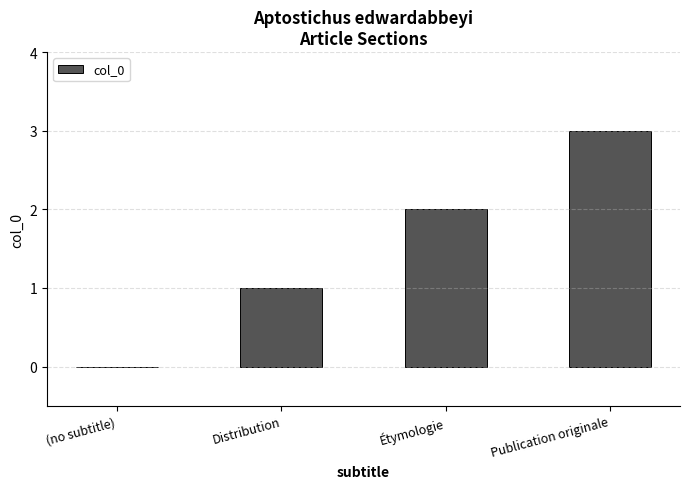

What is the sum of the values at Distribution and Étymologie?

3